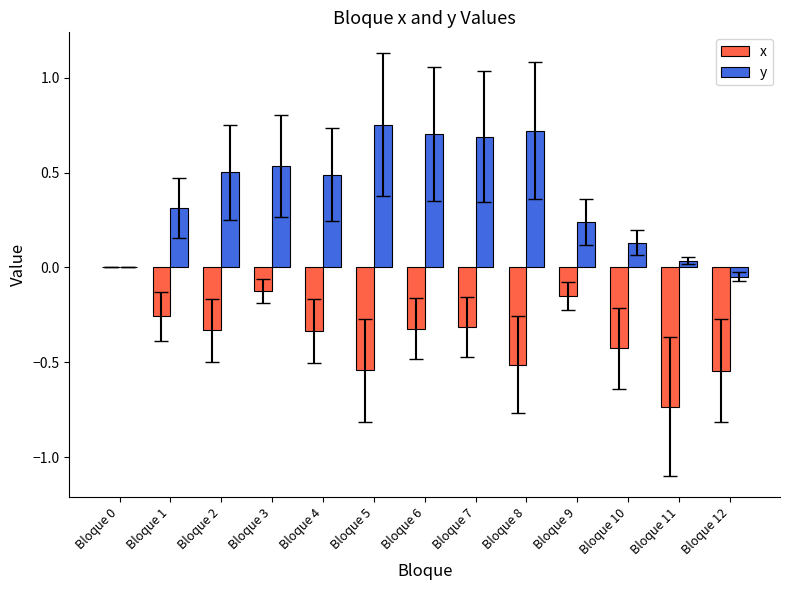

The x series shows -0.3 at Bloque 1. True or false?

True